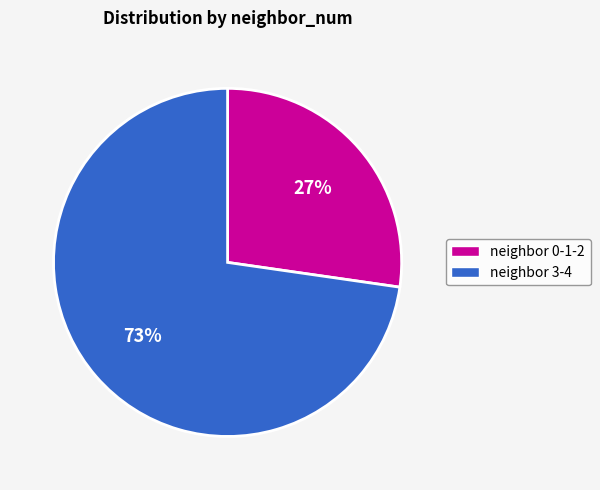

True or false: neighbor 3-4 accounts for 79% of the total.

False